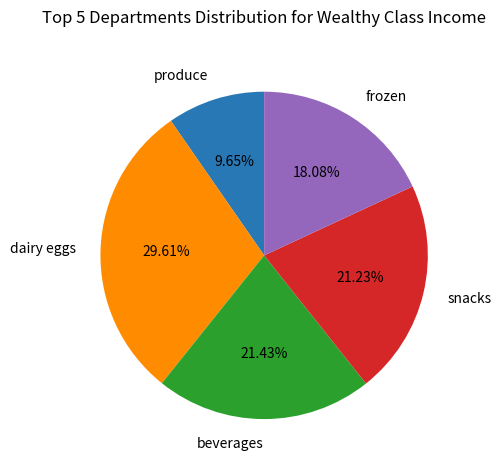

To the nearest percent, what is the difference between the largest and smallest slice percentages?

20%